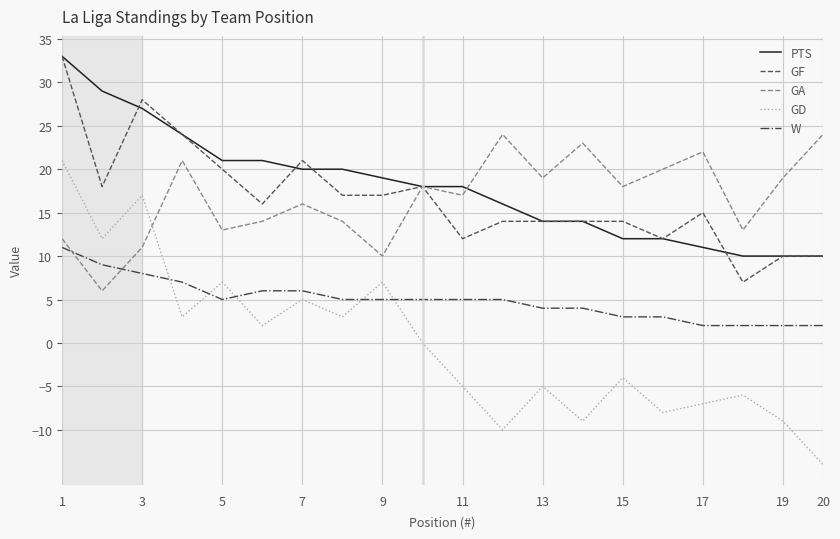

What is the minimum value for PTS?

10